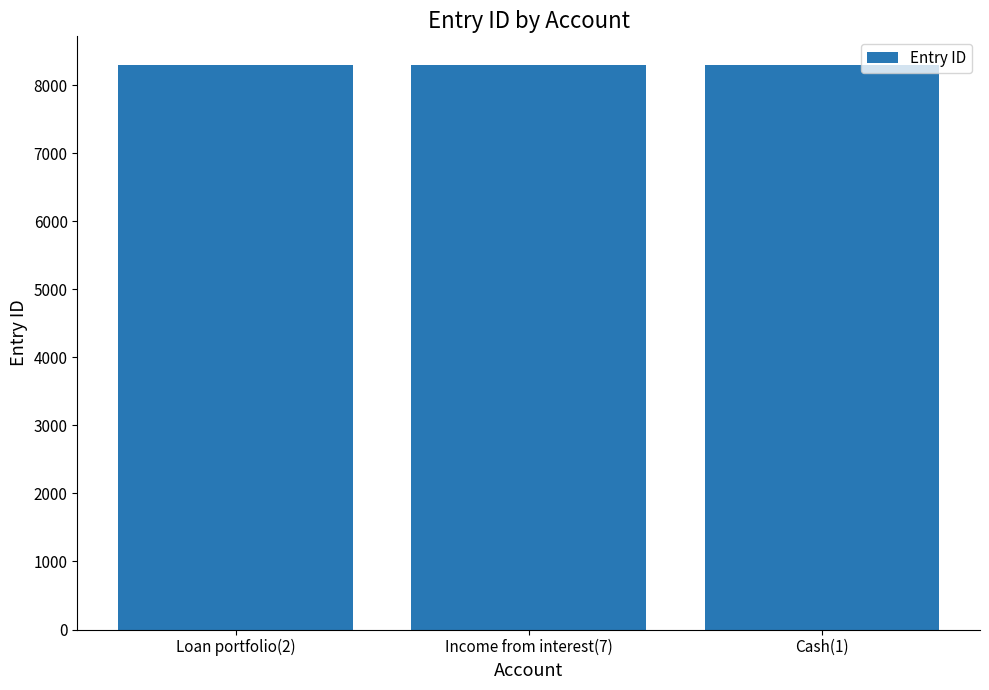

What value does the data have at Income from interest(7)?

8303